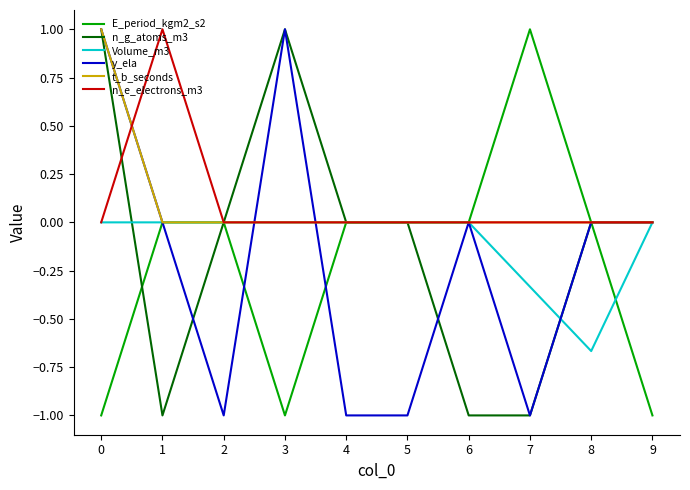

Is it true that n_g_atoms_m3 equals -0.5 at 1?

False